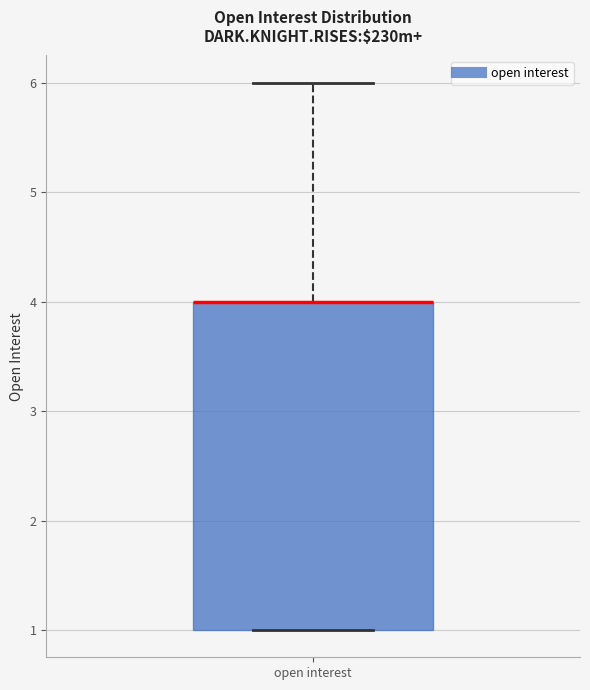

Where is the lower edge of the box for open interest on the y-axis? The values are not printed on the chart, so give them approximately, as read against the axis.

1